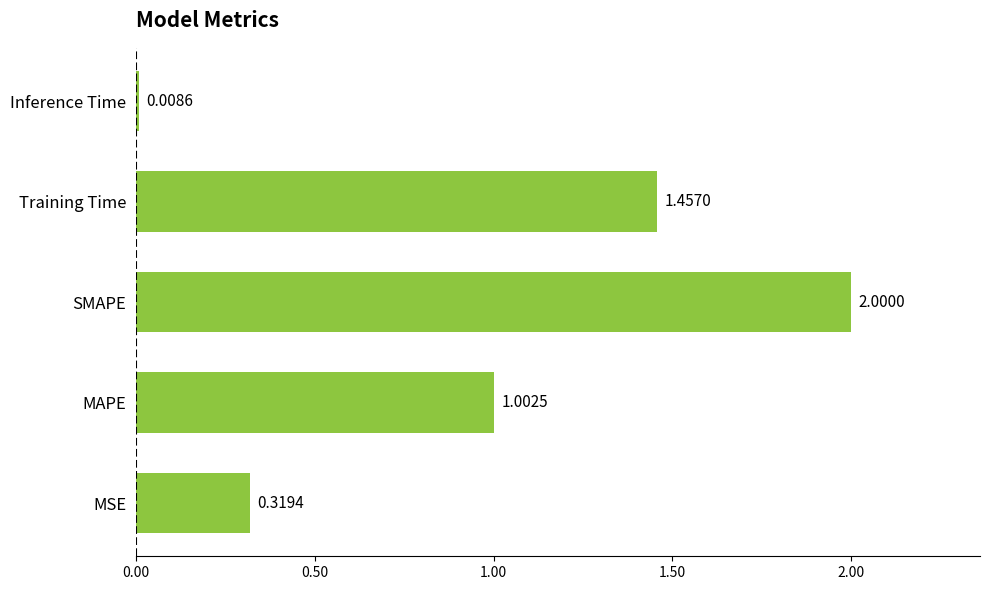

What is the change in value from MAPE to Inference Time?

-1.0